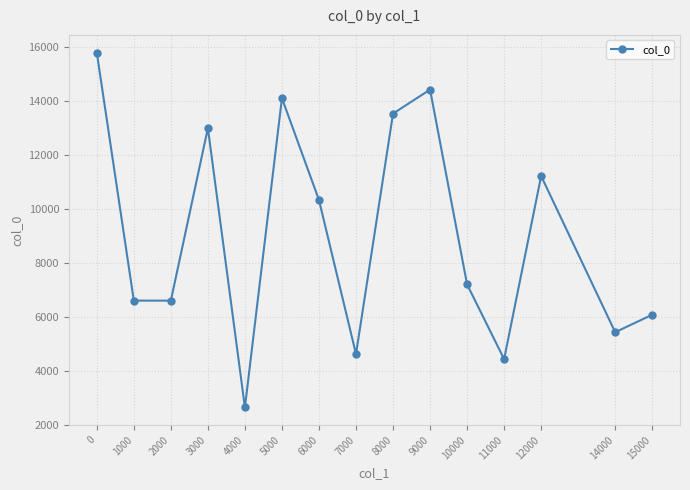

What is the value of the 15th point from the left?

6076.9